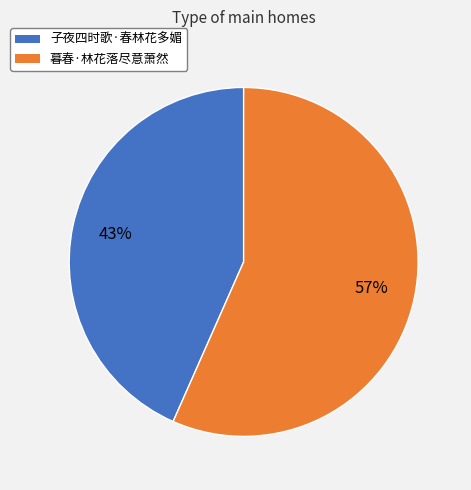

Which category accounts for the majority?

暮春·林花落尽意萧然